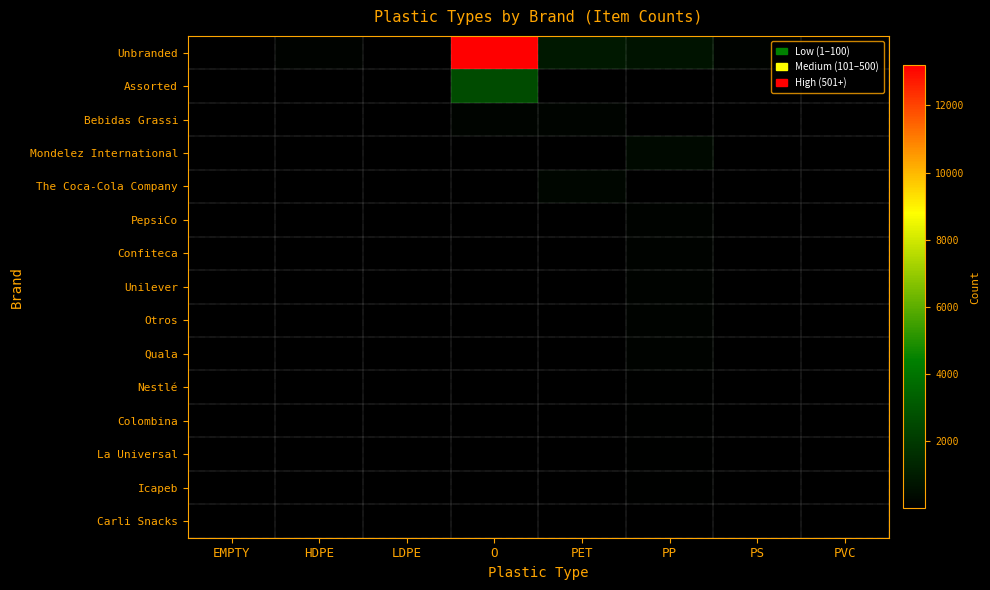

Reading left to right, extract all data points from this chart.

Unbranded: EMPTY=0	HDPE=155	LDPE=50	O=13191	PET=848	PP=684	PS=114	PVC=17
Assorted: EMPTY=0	HDPE=0	LDPE=0	O=2601	PET=0	PP=0	PS=0	PVC=0
Bebidas Grassi: EMPTY=0	HDPE=0	LDPE=0	O=190	PET=190	PP=0	PS=0	PVC=0
Mondelez International: EMPTY=0	HDPE=0	LDPE=0	O=2	PET=0	PP=313	PS=0	PVC=0
The Coca-Cola Company: EMPTY=0	HDPE=1	LDPE=0	O=3	PET=256	PP=39	PS=0	PVC=0
PepsiCo: EMPTY=0	HDPE=0	LDPE=0	O=0	PET=21	PP=135	PS=0	PVC=0
Confiteca: EMPTY=0	HDPE=0	LDPE=0	O=0	PET=0	PP=155	PS=0	PVC=0
Unilever: EMPTY=0	HDPE=1	LDPE=0	O=6	PET=1	PP=146	PS=0	PVC=0
Otros: EMPTY=0	HDPE=0	LDPE=0	O=0	PET=0	PP=143	PS=0	PVC=0
Quala: EMPTY=0	HDPE=0	LDPE=0	O=0	PET=0	PP=116	PS=0	PVC=0
Nestlé: EMPTY=0	HDPE=2	LDPE=0	O=0	PET=6	PP=75	PS=0	PVC=0
Colombina: EMPTY=0	HDPE=0	LDPE=0	O=0	PET=0	PP=77	PS=0	PVC=0
La Universal: EMPTY=0	HDPE=0	LDPE=0	O=0	PET=0	PP=59	PS=0	PVC=0
Icapeb: EMPTY=0	HDPE=0	LDPE=0	O=0	PET=0	PP=57	PS=0	PVC=0
Carli Snacks: EMPTY=0	HDPE=0	LDPE=0	O=0	PET=0	PP=49	PS=0	PVC=0